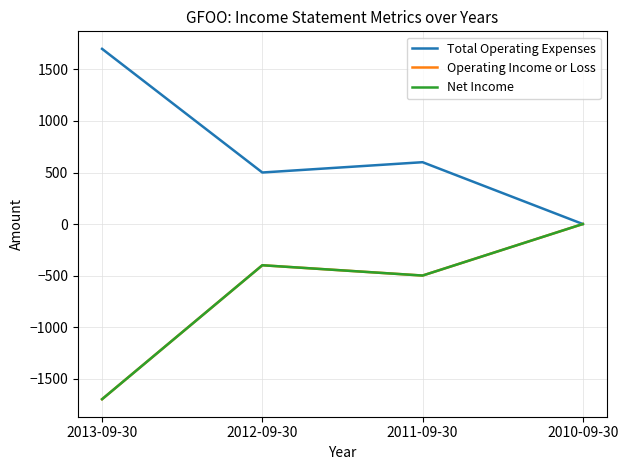

Reading right to left, what are all the values shown in this chart?

Total Operating Expenses: 2010-09-30=0	2011-09-30=600	2012-09-30=500	2013-09-30=1700
Operating Income or Loss: 2010-09-30=0	2011-09-30=-500	2012-09-30=-400	2013-09-30=-1700
Net Income: 2010-09-30=0	2011-09-30=-500	2012-09-30=-400	2013-09-30=-1700